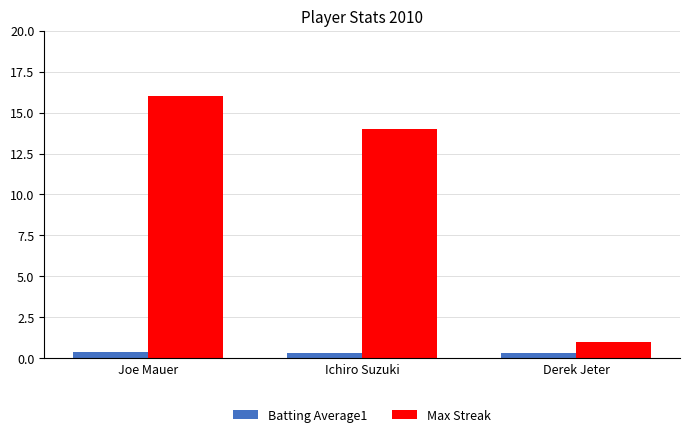

The value of Max Streak at Ichiro Suzuki is 14.0. True or false?

True